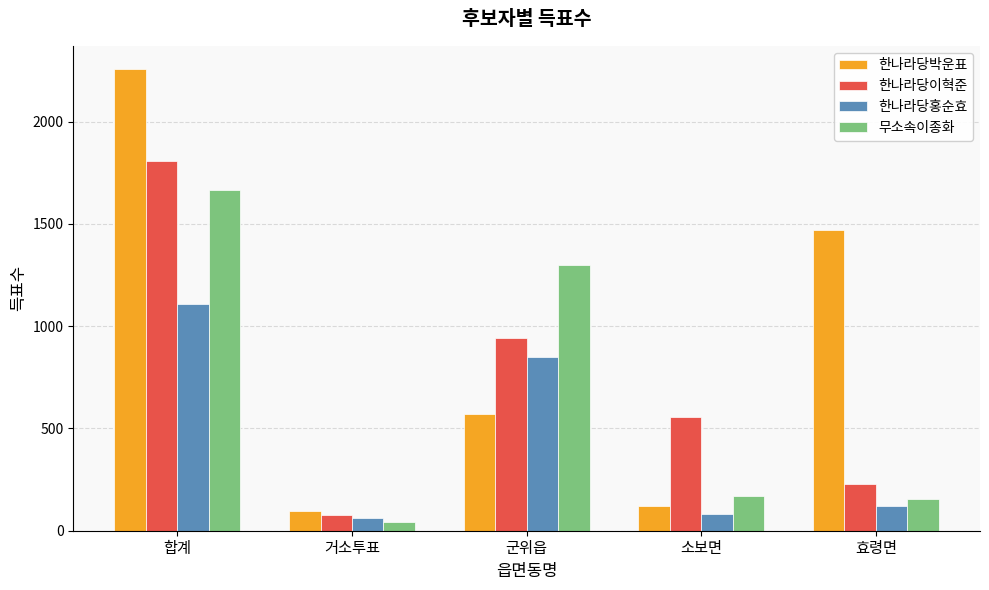

Where does the 한나라당이혁준 series first go above 558?

합계